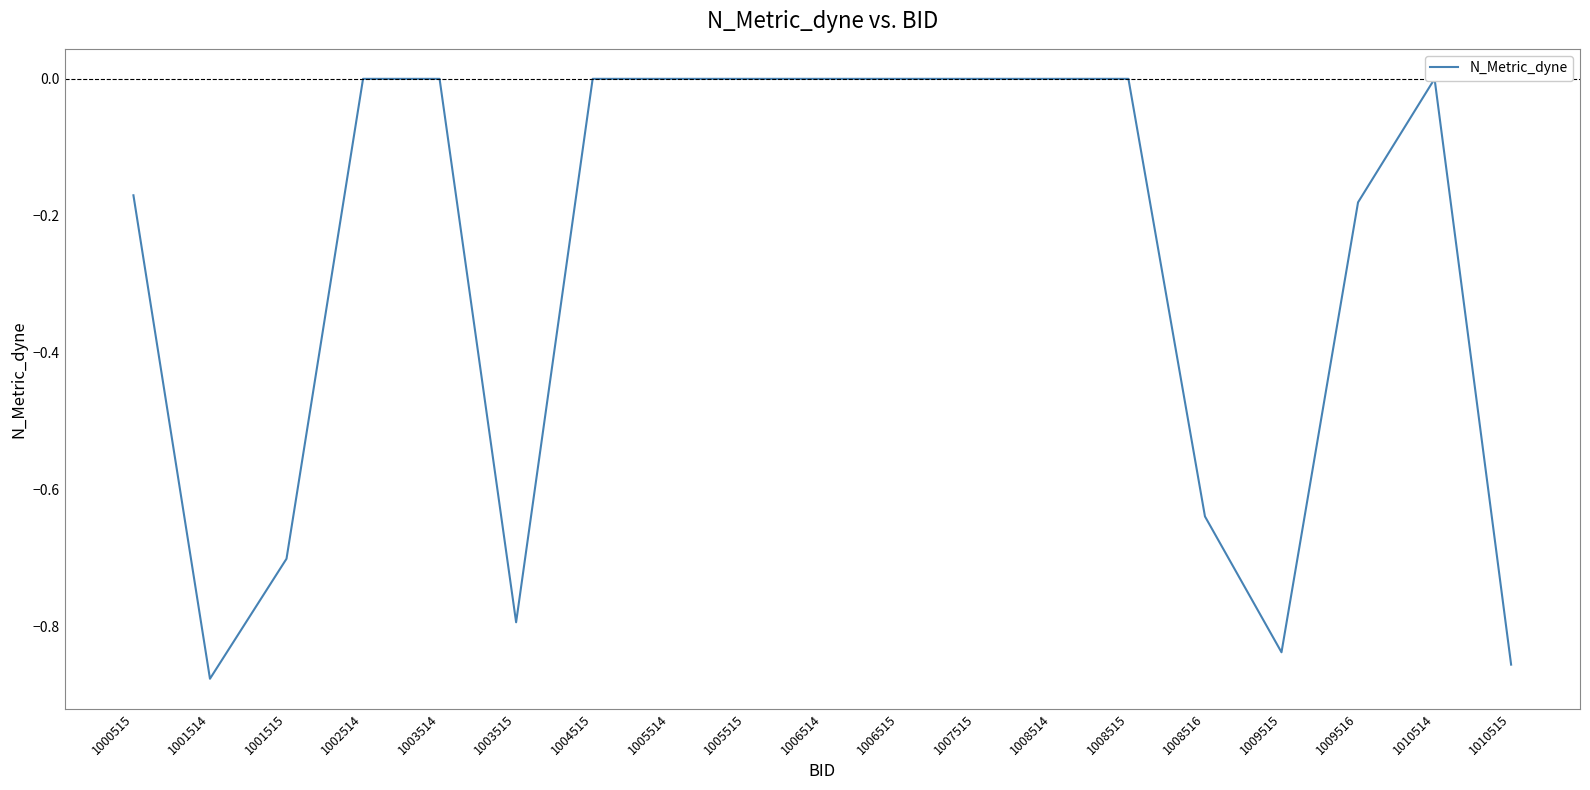

What is the difference between the maximum and minimum values?

0.9